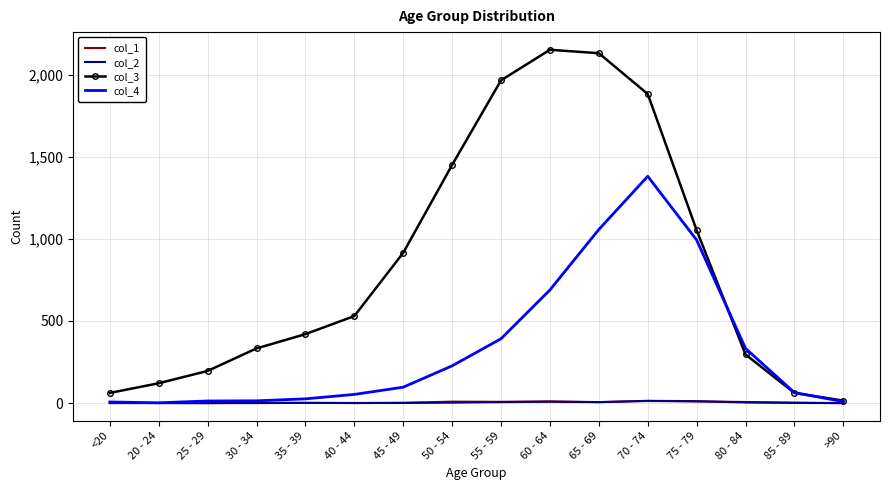

What is the difference between the second highest and minimum values in the col_4 series?

1055